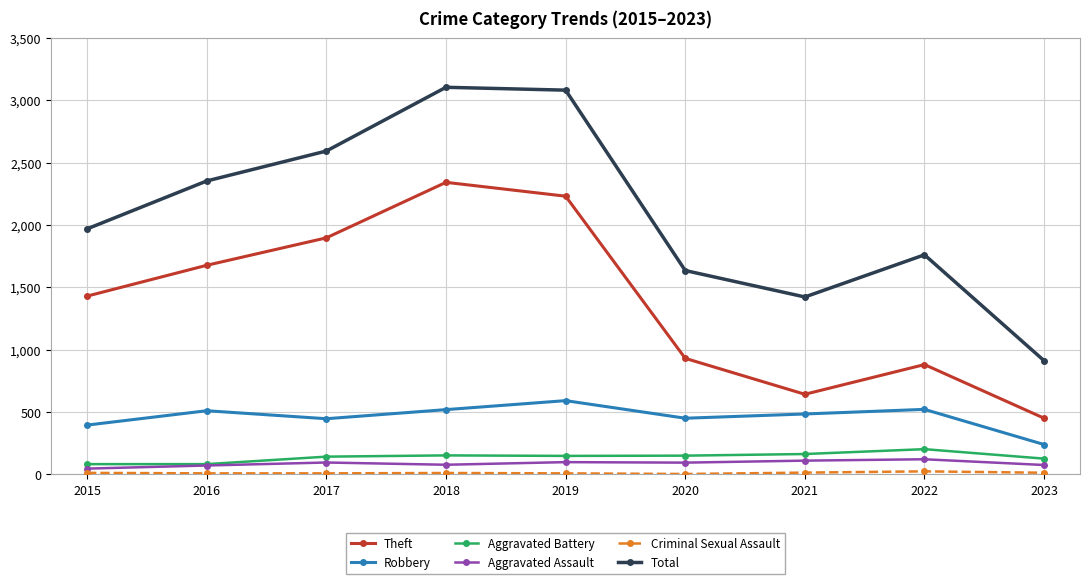

True or false: Total has a value of 2920 at 2020.

False